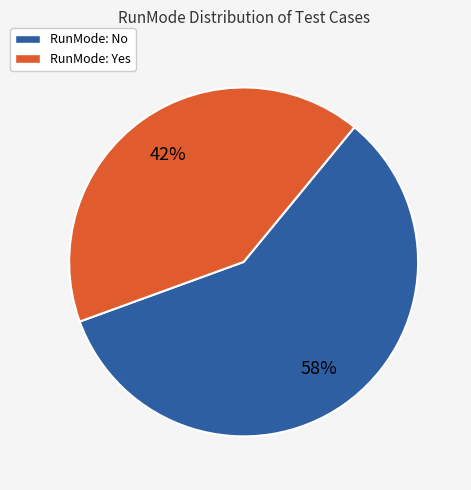

Does RunMode: No account for over 50% of the chart?

Yes